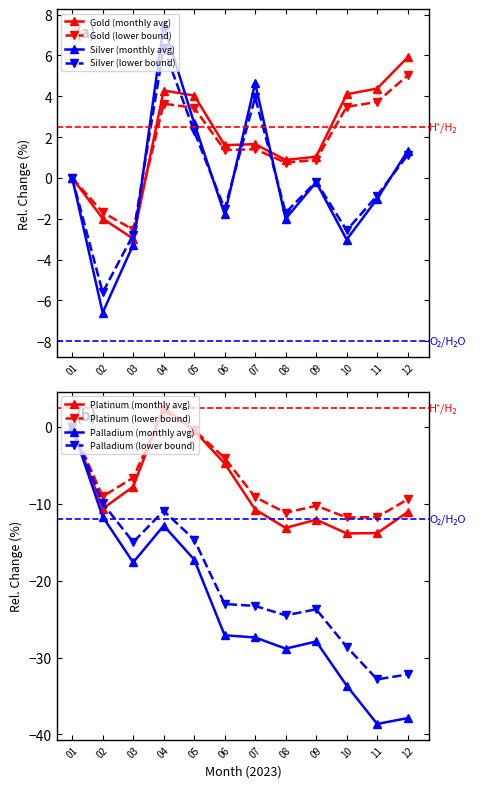

How many data points in Gold are less than 1?

4